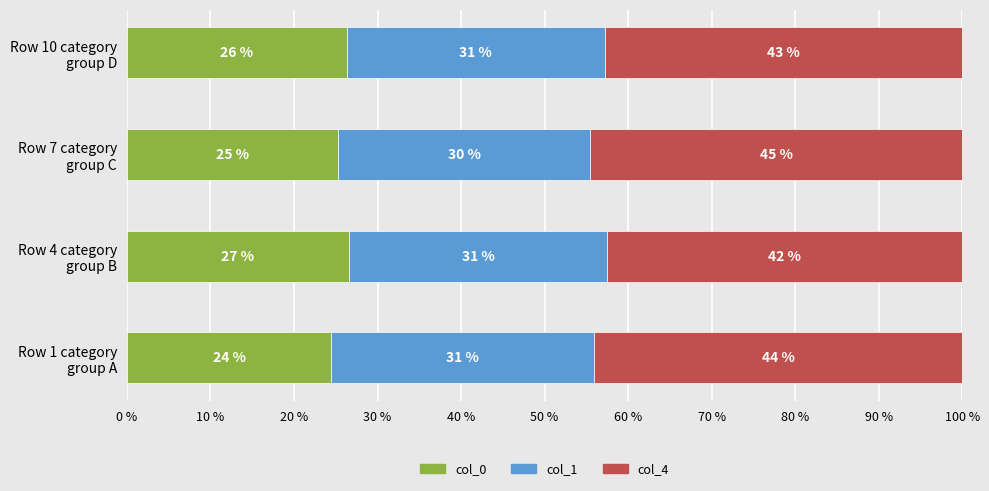

What are all the series names shown in the legend?

col_0, col_1, col_4